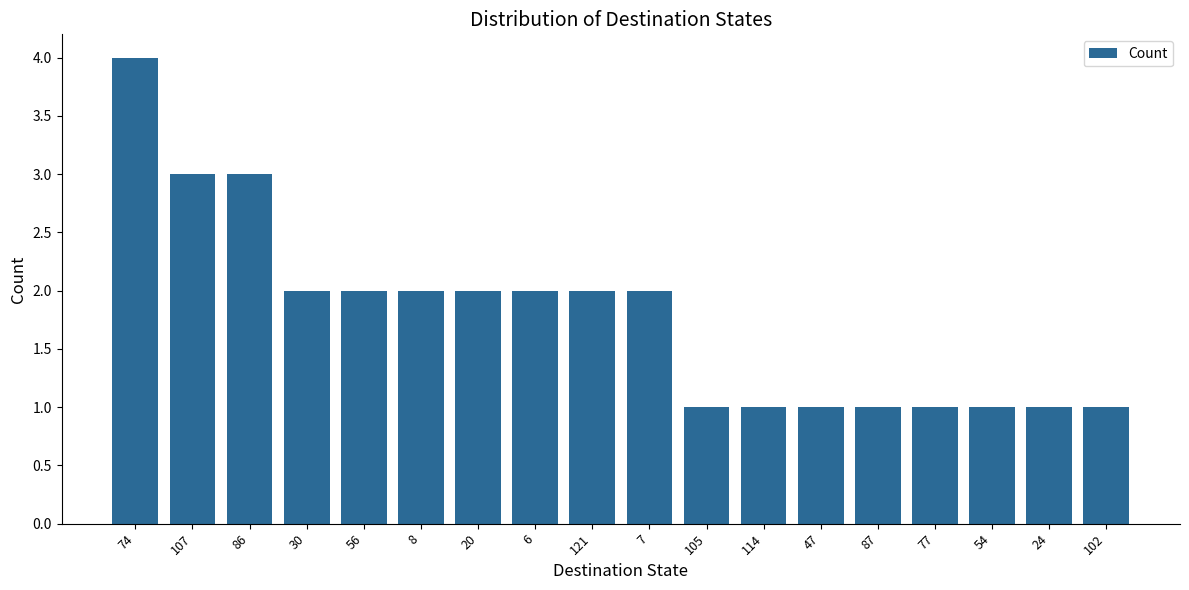

What is the sum of the values at 114 and 86?

4